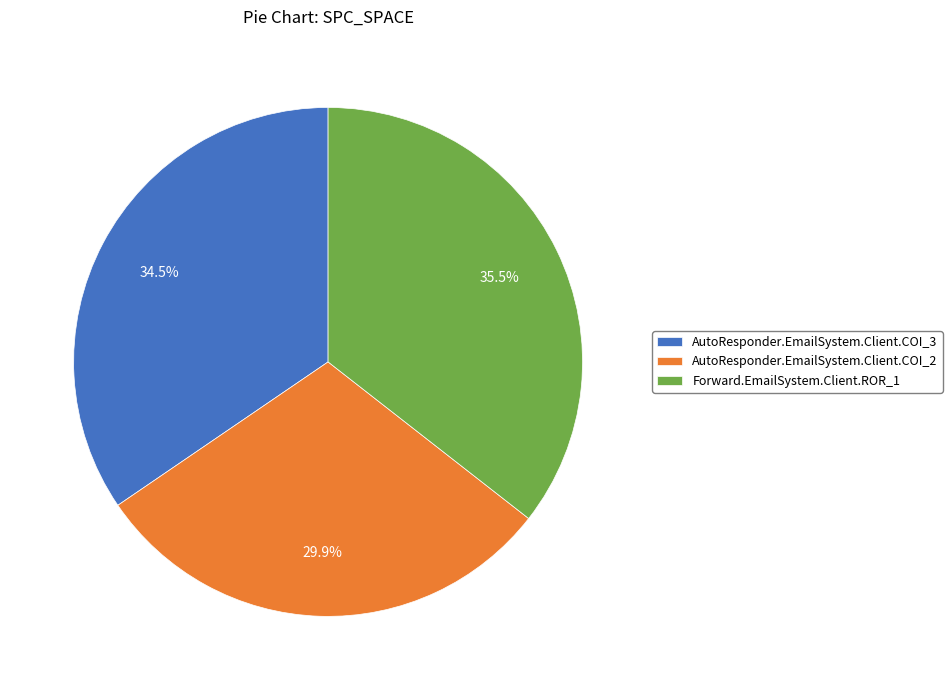

Do AutoResponder.EmailSystem.Client.COI_2 and AutoResponder.EmailSystem.Client.COI_3 together represent more than half of the pie?

Yes